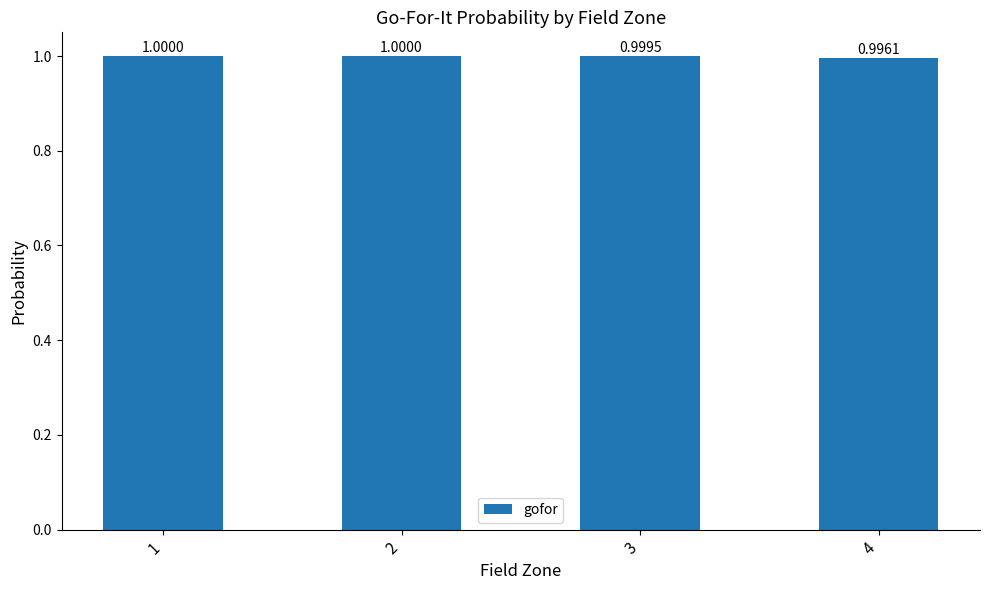

Count the values in the range 0 to 1.

4